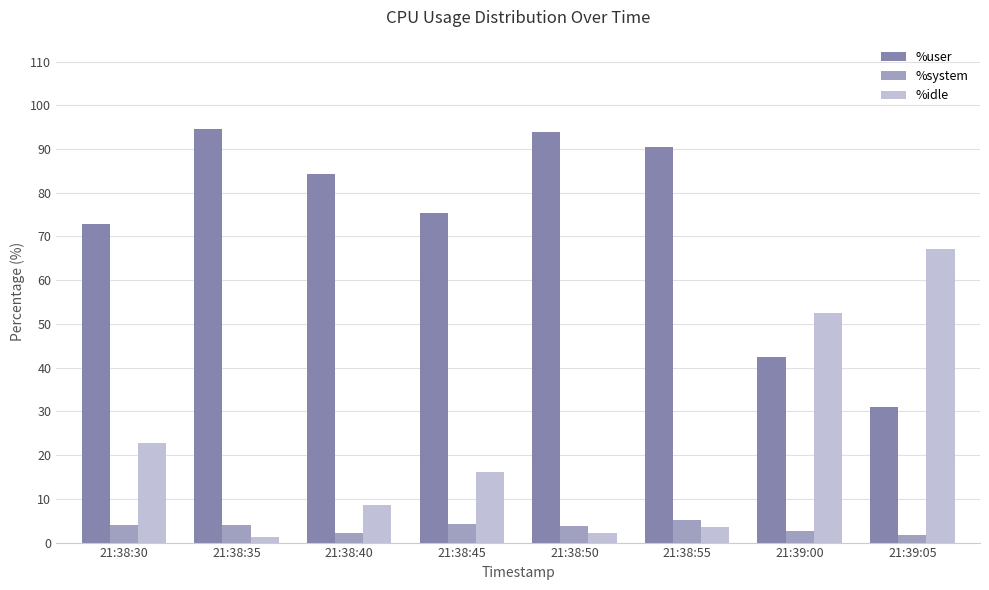

Which series has the largest total across all categories?

%user